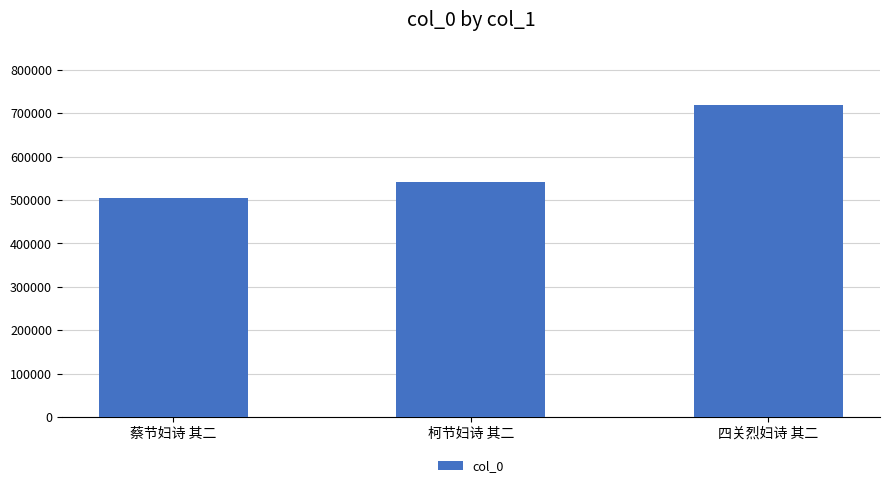

What position from the left is 四关烈妇诗 其二?

3